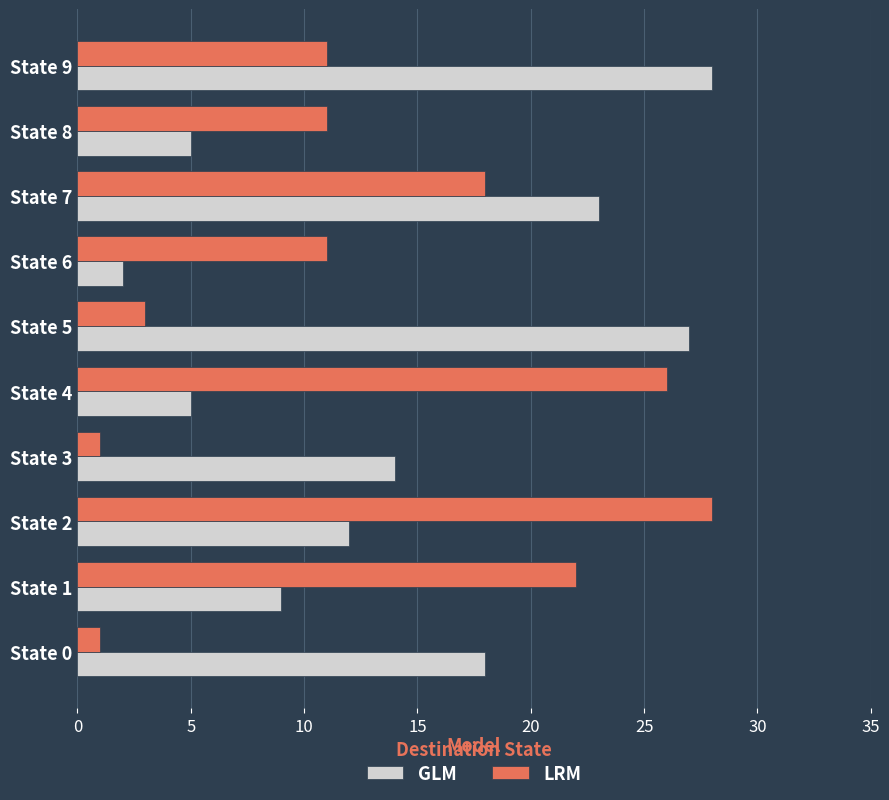

What is the smallest value displayed?

1